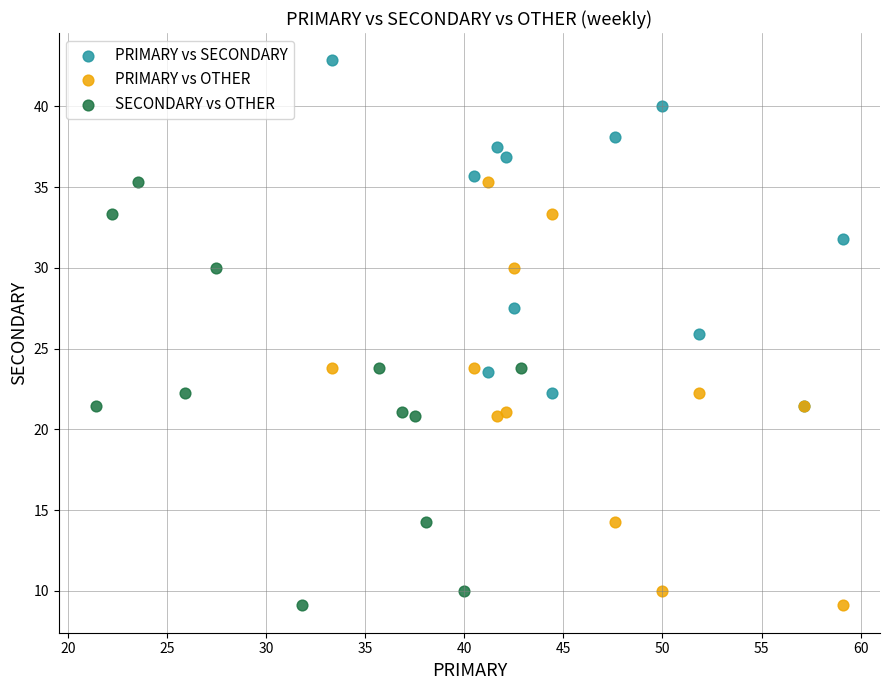

Which series contains the highest Y value?

PRIMARY vs SECONDARY